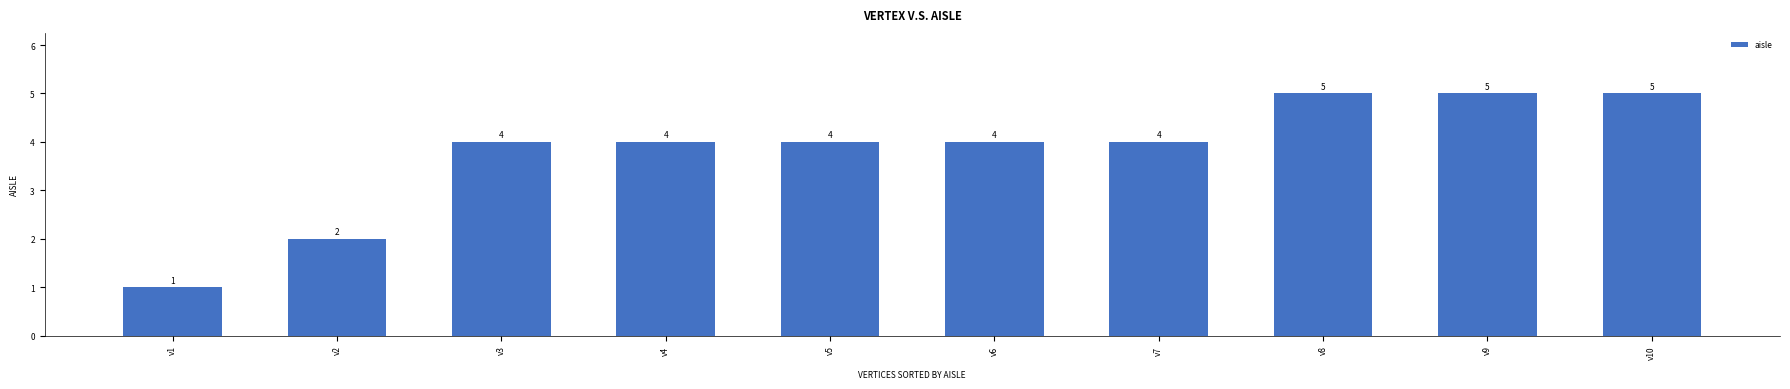

Count the values in the range 4 to 5.

8